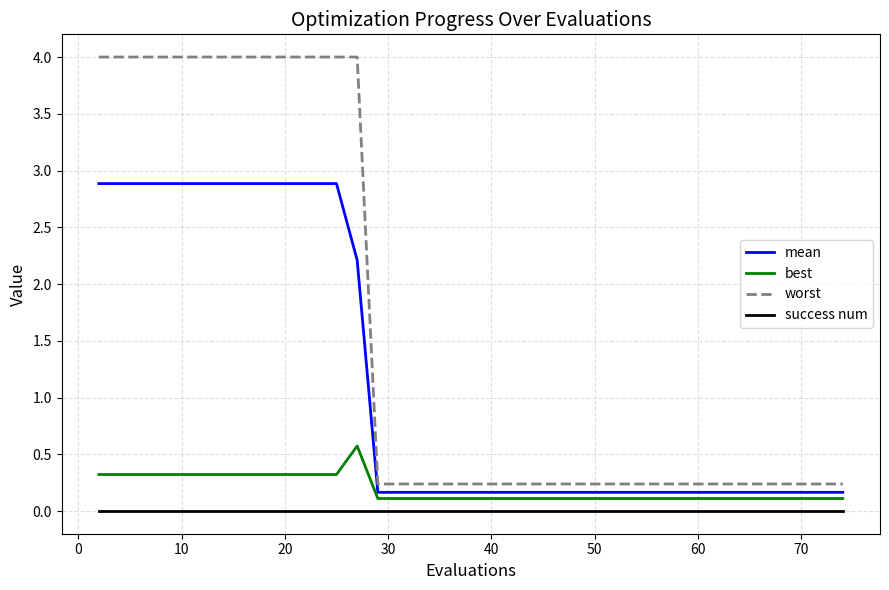

What is the total value across all series at 10?

7.2